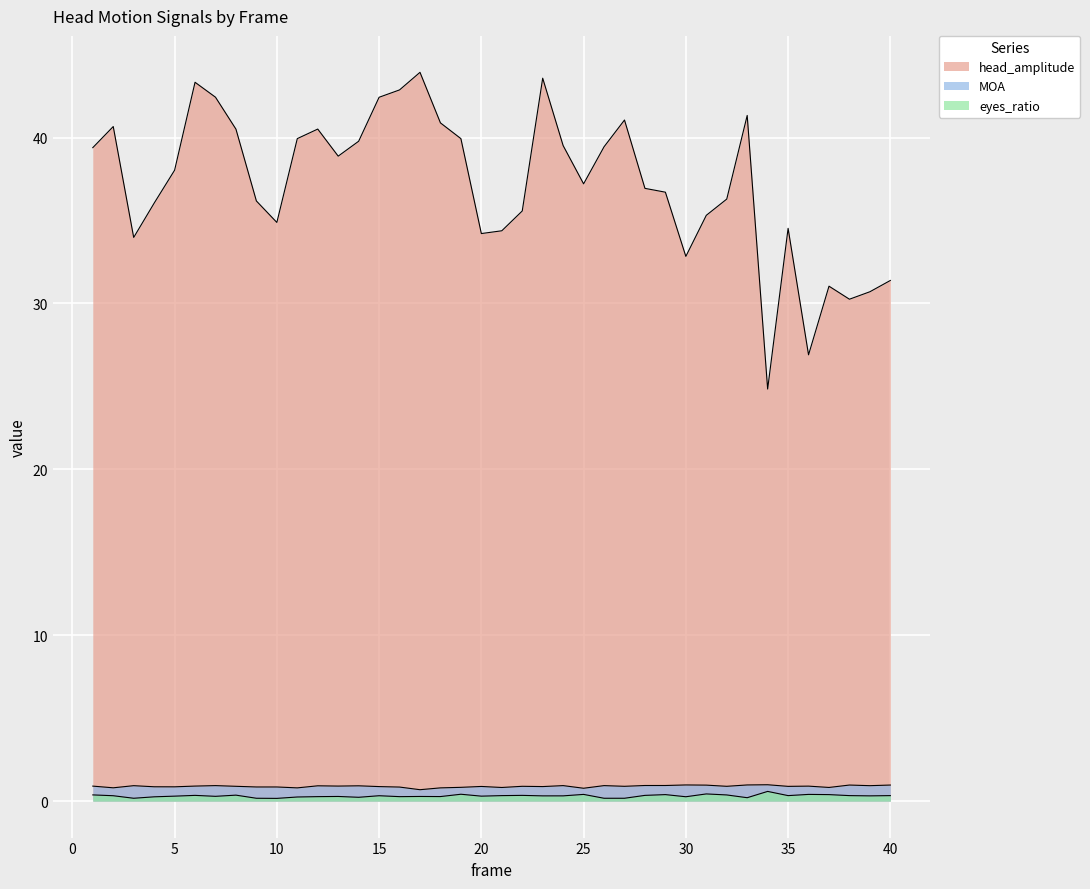

At which label is MOA closest to 0?

17